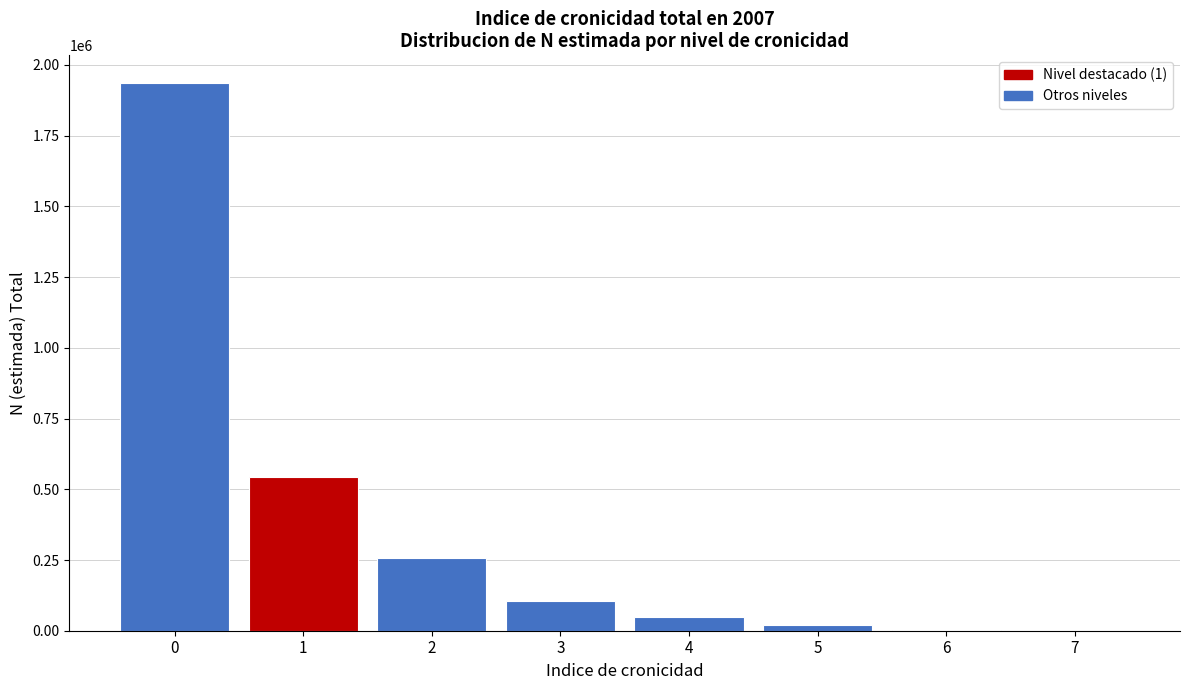

The chart shows a value of 563280 at 0. True or false?

False